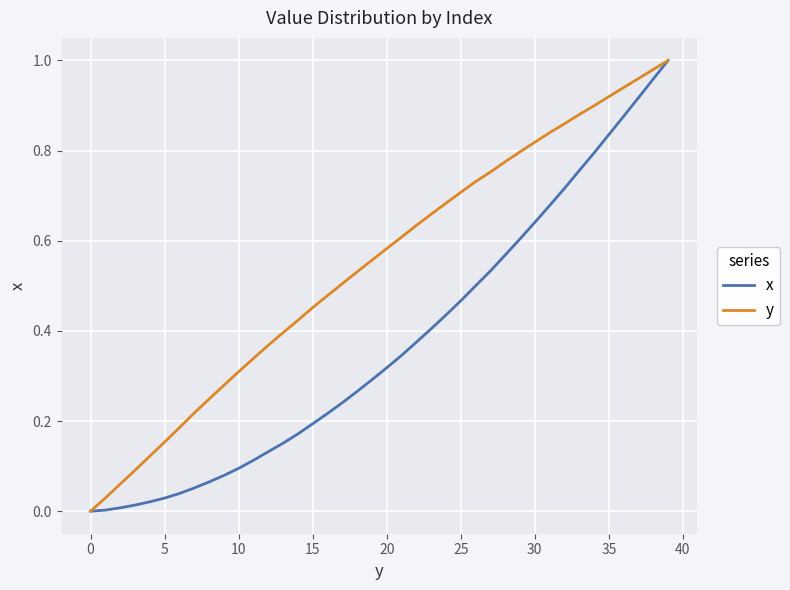

How many series are shown in this chart?

2